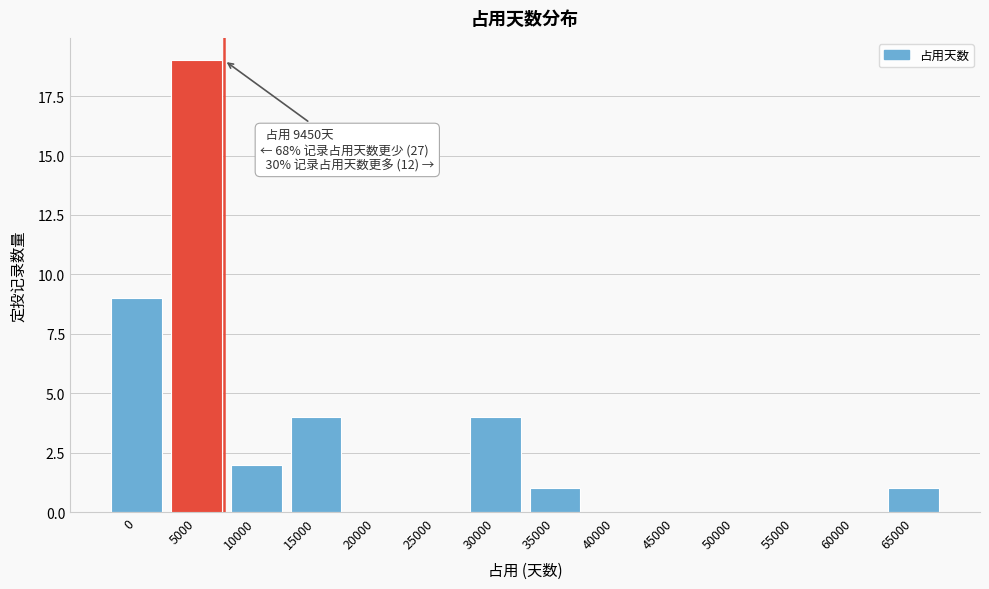

Reading right to left, what are all the values shown in this chart?

65000=1	60000=0	55000=0	50000=0	45000=0	40000=0	35000=1	30000=4	25000=0	20000=0	15000=4	10000=2	5000=19	0=9